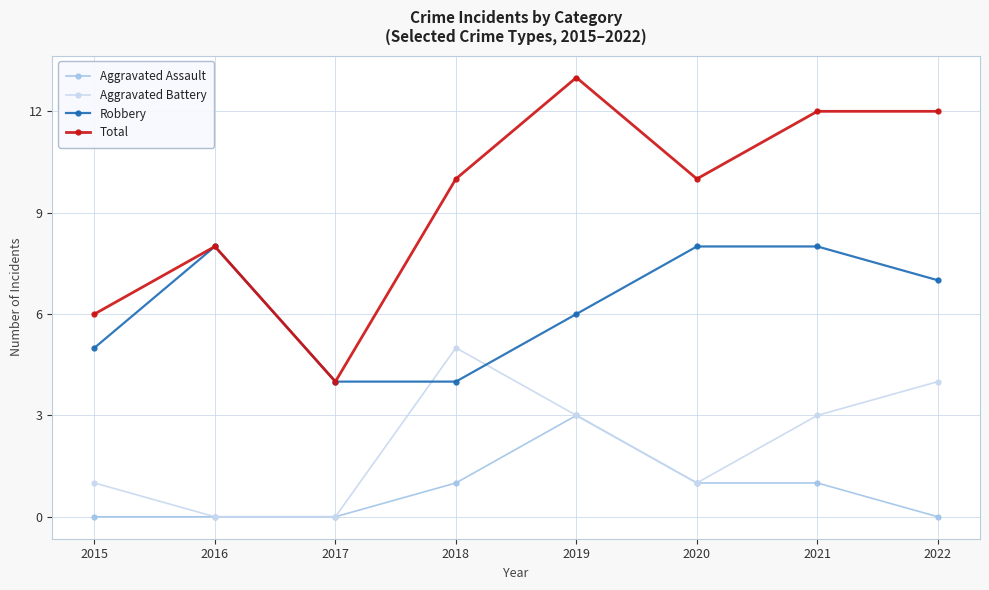

What is the difference between the maximum and second lowest values in the Total series?

7